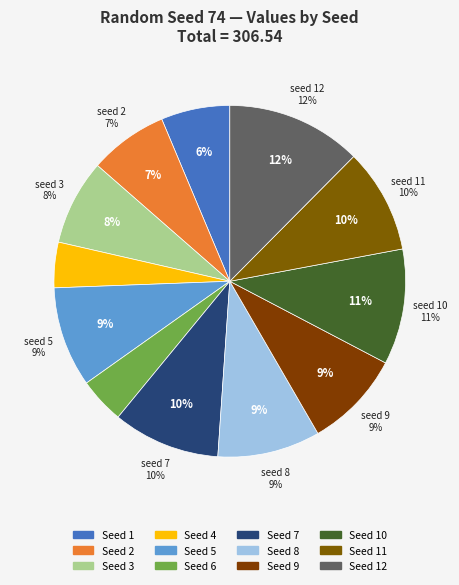

True or false: 1 accounts for 6% of the total.

True